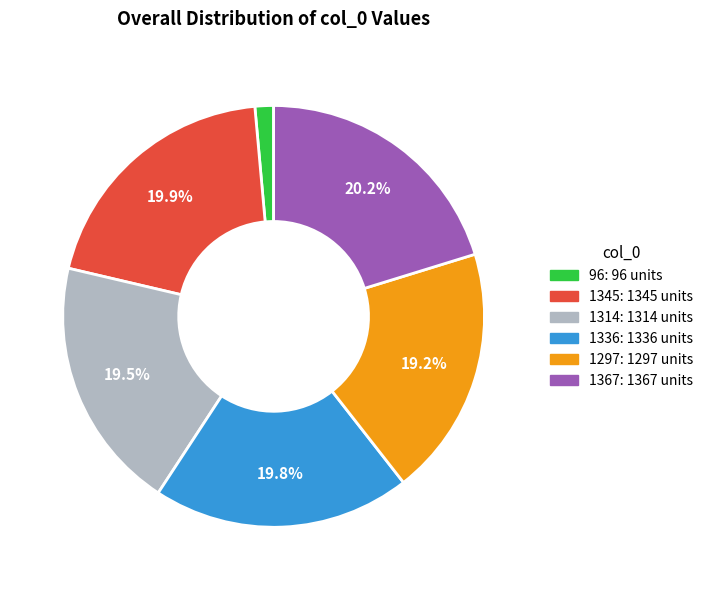

How much of the chart is everything except 1314?

80.5%